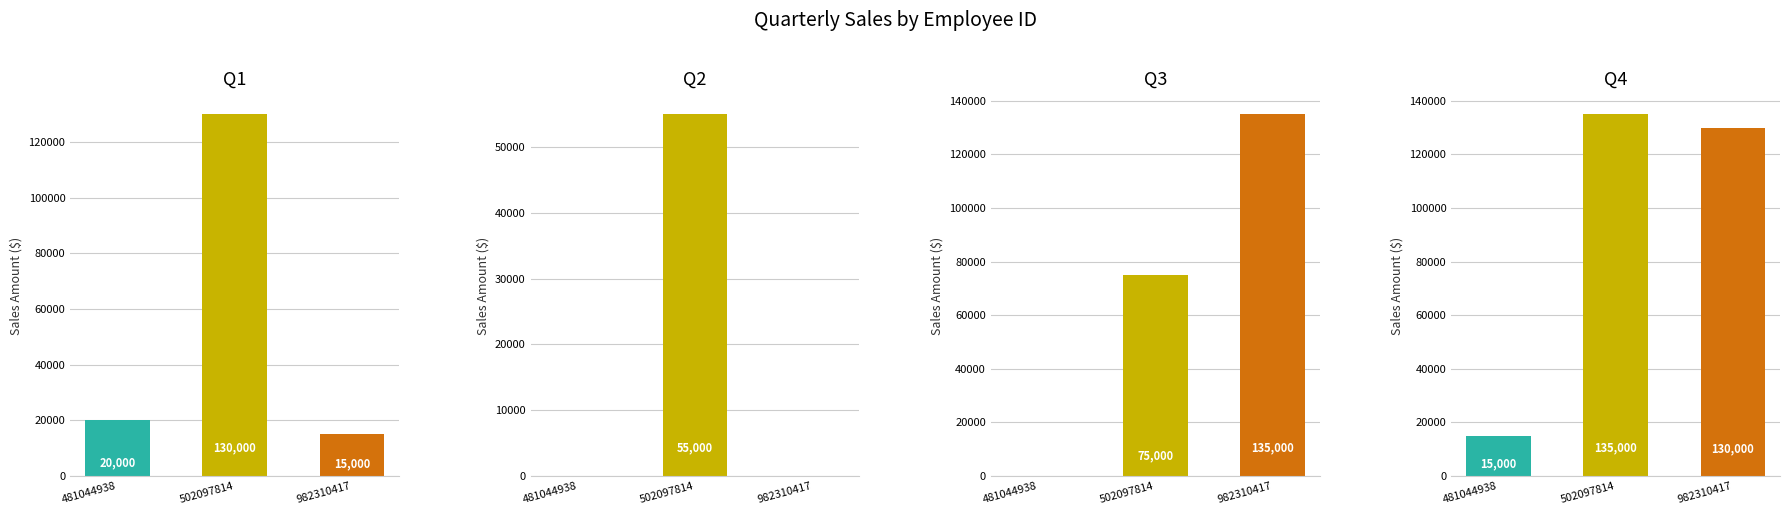

Which category has the highest value in the Q1 series?

502097814